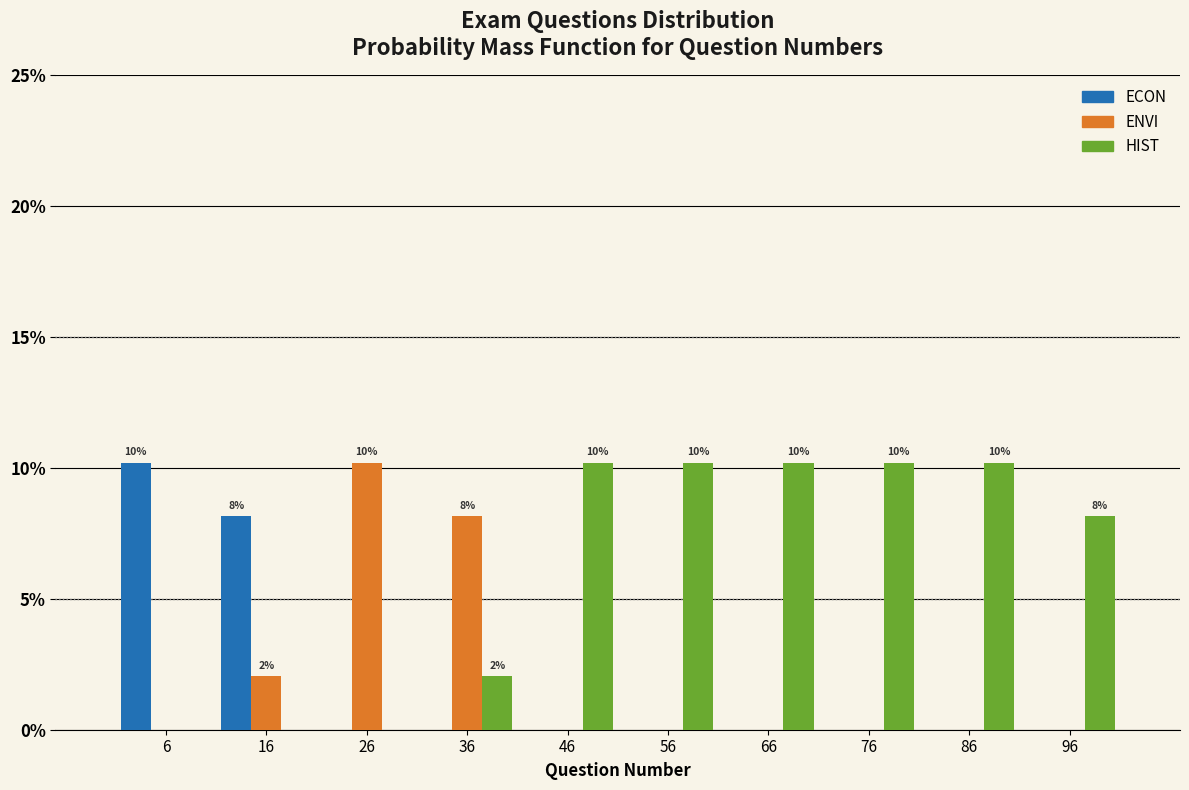

In the ECON series, which range on the x-axis has the tallest bar?

1 to 11